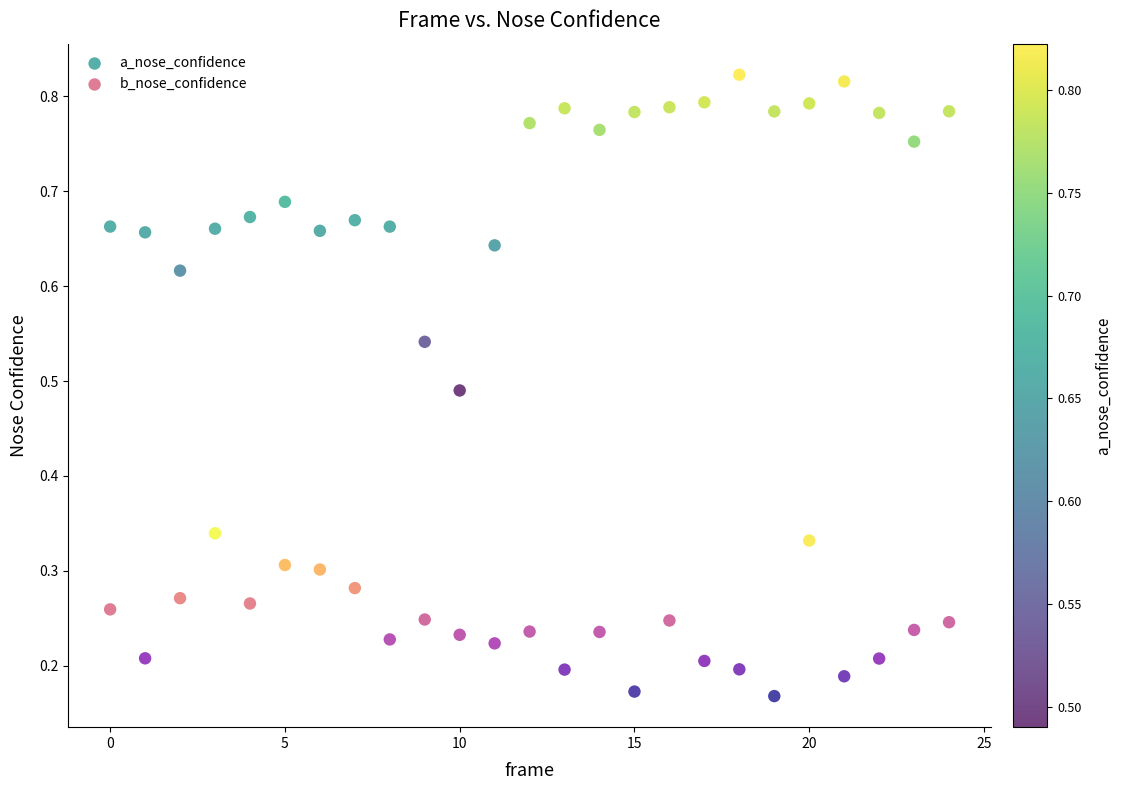

Which series contains the lowest Y value?

b_nose_confidence